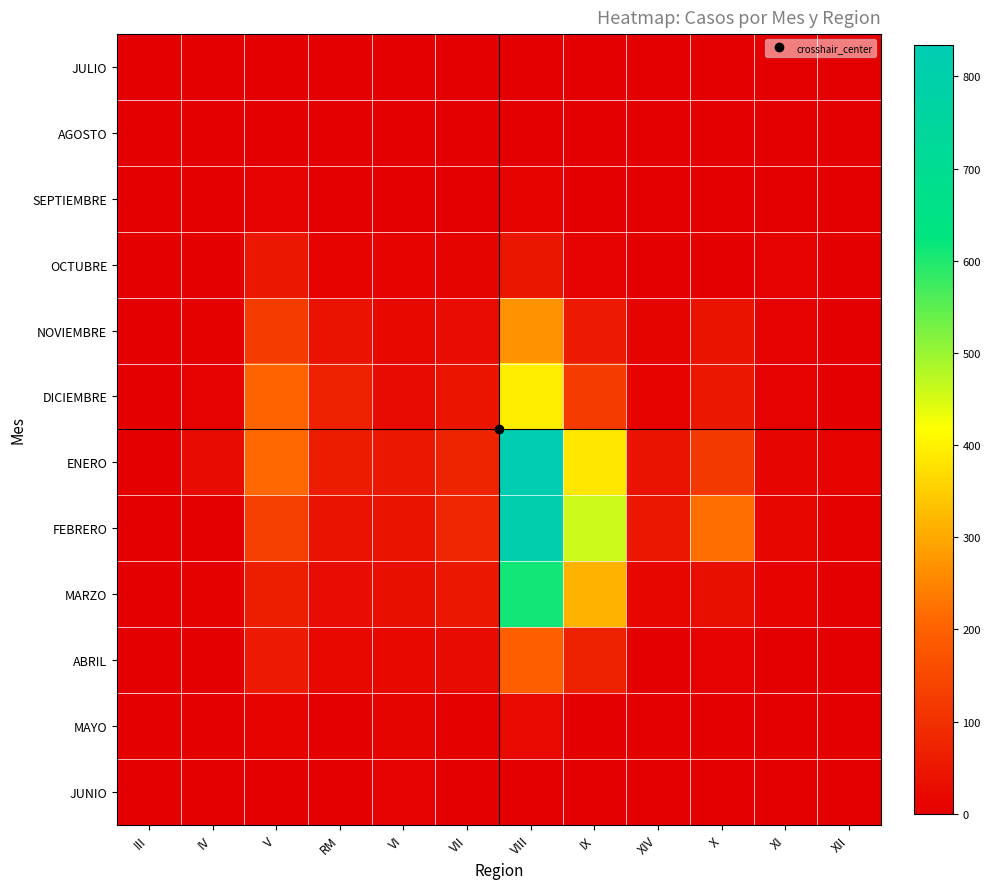

Reading left to right, transcribe all the data shown in this chart.

JULIO: III=0	IV=0	V=0	RM=3	VI=2	VII=0	VIII=0	IX=0	XIV=0	X=0	XI=1	XII=0
AGOSTO: III=0	IV=0	V=1	RM=0	VI=0	VII=1	VIII=3	IX=0	XIV=0	X=0	XI=0	XII=1
SEPTIEMBRE: III=0	IV=1	V=6	RM=1	VI=2	VII=2	VIII=9	IX=3	XIV=0	X=2	XI=1	XII=0
OCTUBRE: III=0	IV=2	V=49	RM=7	VI=9	VII=11	VIII=46	IX=6	XIV=0	X=2	XI=6	XII=1
NOVIEMBRE: III=0	IV=4	V=122	RM=39	VI=20	VII=29	VIII=269	IX=54	XIV=10	X=40	XI=5	XII=2
DICIEMBRE: III=0	IV=6	V=205	RM=68	VI=24	VII=43	VIII=394	IX=125	XIV=7	X=52	XI=5	XII=2
ENERO: III=0	IV=23	V=211	RM=59	VI=51	VII=76	VIII=834	IX=385	XIV=38	X=117	XI=13	XII=9
FEBRERO: III=0	IV=3	V=131	RM=39	VI=40	VII=79	VIII=809	IX=460	XIV=51	X=220	XI=17	XII=4
MARZO: III=0	IV=4	V=63	RM=28	VI=33	VII=52	VIII=612	IX=312	XIV=14	X=32	XI=8	XII=1
ABRIL: III=0	IV=0	V=55	RM=20	VI=21	VII=25	VIII=195	IX=67	XIV=0	X=5	XI=1	XII=1
MAYO: III=0	IV=0	V=7	RM=3	VI=11	VII=4	VIII=22	IX=0	XIV=0	X=0	XI=0	XII=0
JUNIO: III=0	IV=0	V=0	RM=2	VI=5	VII=0	VIII=0	IX=0	XIV=0	X=0	XI=0	XII=0